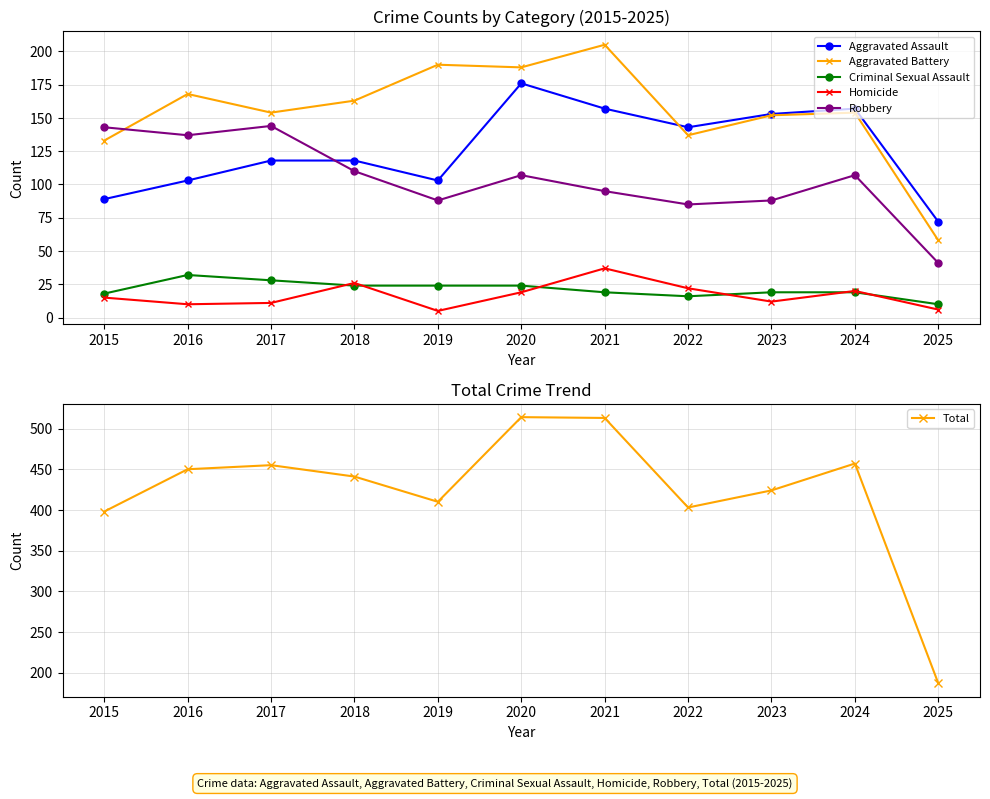

What is the maximum value for Criminal Sexual Assault?

32